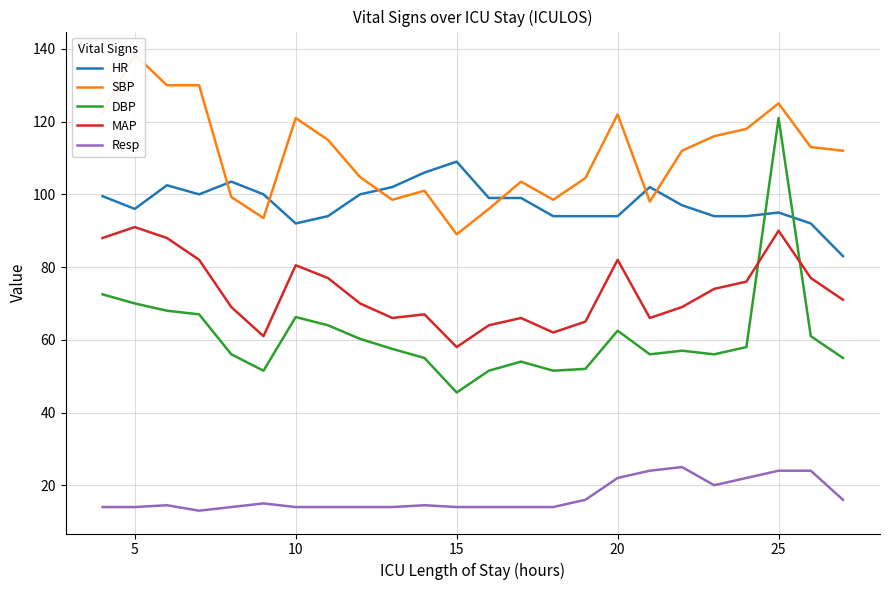

What is the maximum value shown in the chart?

138.5